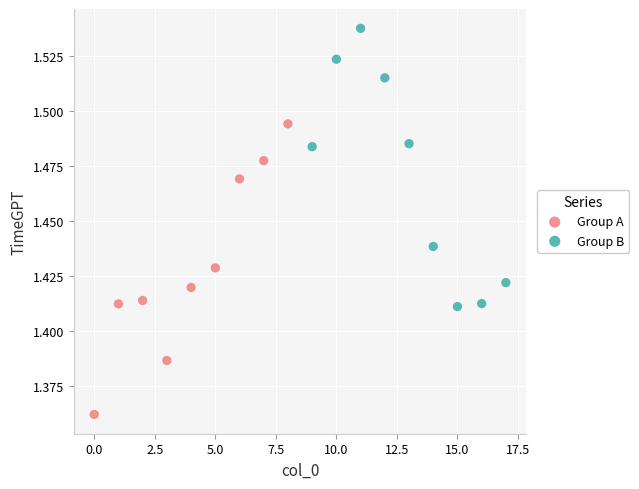

Which series contains the highest Y value?

Group B